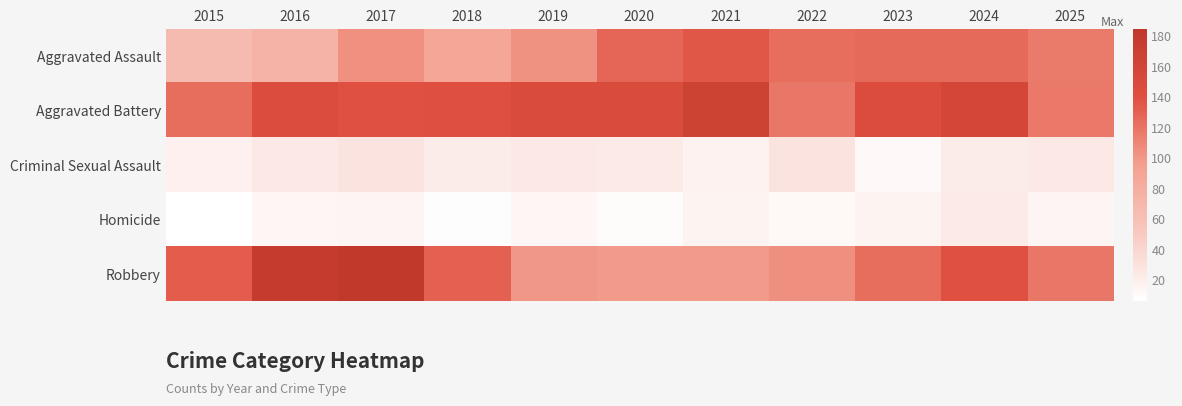

Reading right to left, list all the values displayed in this chart.

Aggravated Assault: 2025=116	2024=125	2023=125	2022=124	2021=136	2020=127	2019=103	2018=88	2017=104	2016=75	2015=65
Aggravated Battery: 2025=117	2024=156	2023=147	2022=118	2021=167	2020=149	2019=150	2018=142	2017=140	2016=147	2015=124
Criminal Sexual Assault: 2025=24	2024=22	2023=11	2022=29	2021=17	2020=23	2019=25	2018=22	2017=29	2016=24	2015=18
Homicide: 2025=14	2024=23	2023=16	2022=12	2021=16	2020=9	2019=13	2018=8	2017=14	2016=13	2015=6
Robbery: 2025=118	2024=140	2023=124	2022=105	2021=98	2020=98	2019=100	2018=130	2017=185	2016=177	2015=133